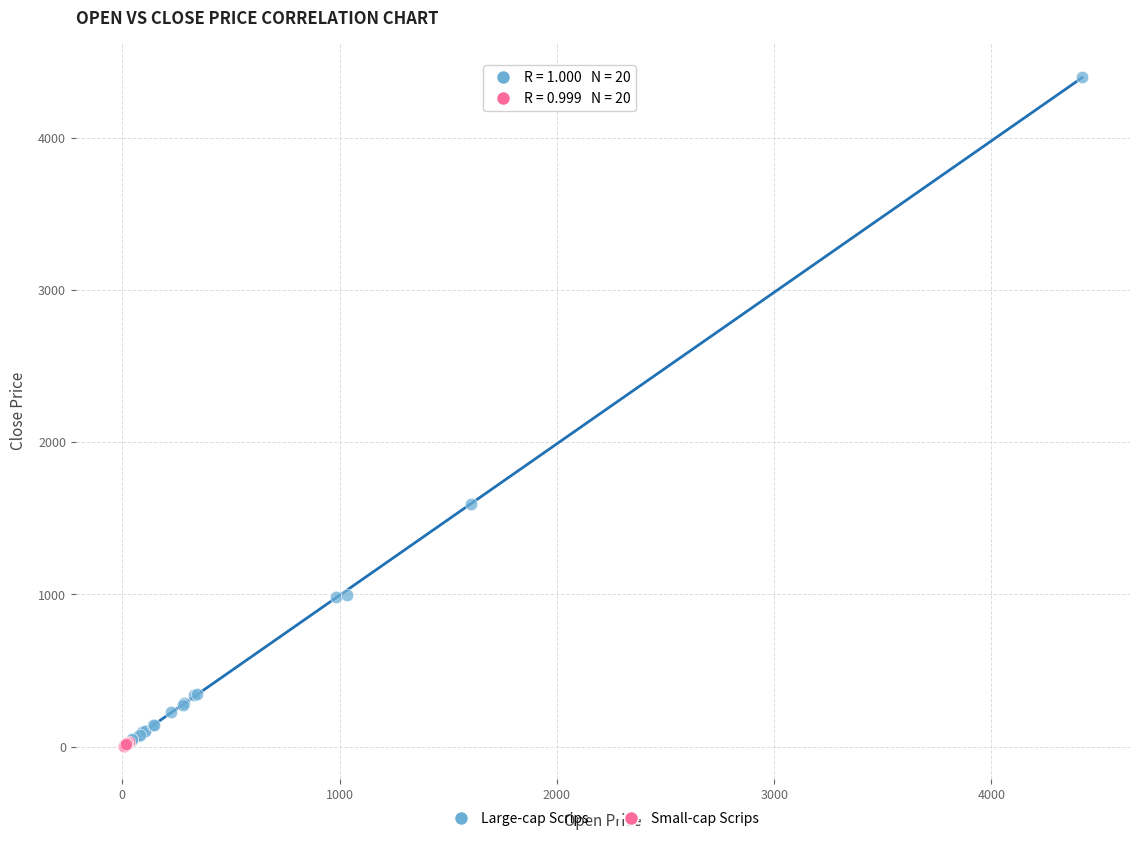

Which series contains the highest Y value?

Large-cap Scrips